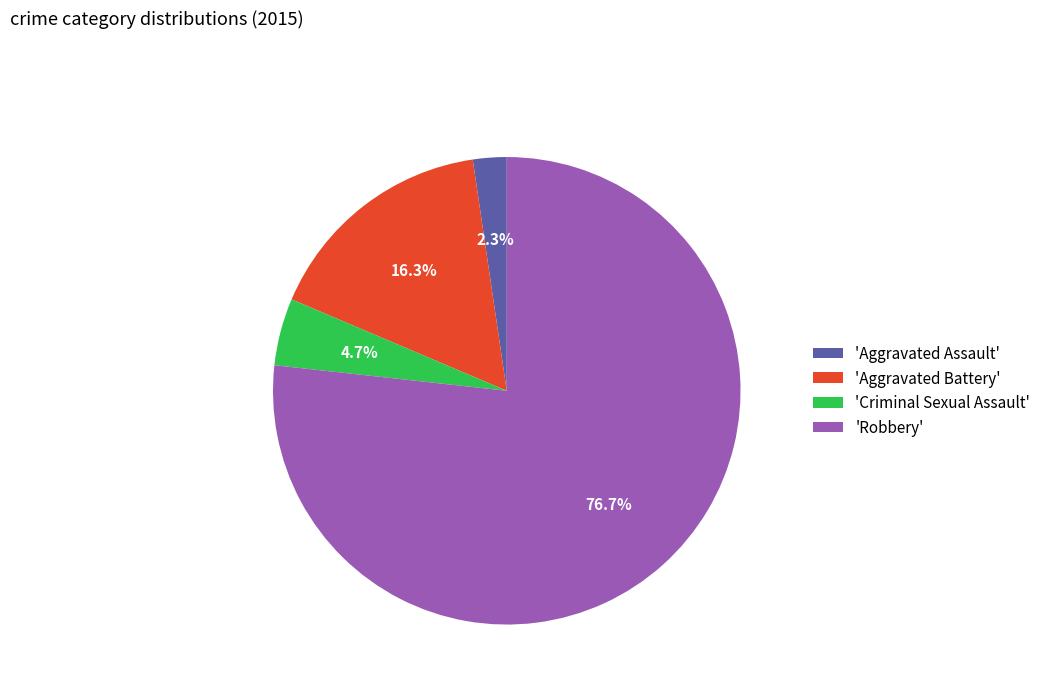

Is the sum of 'Aggravated Battery' and 'Aggravated Assault' greater than half?

No